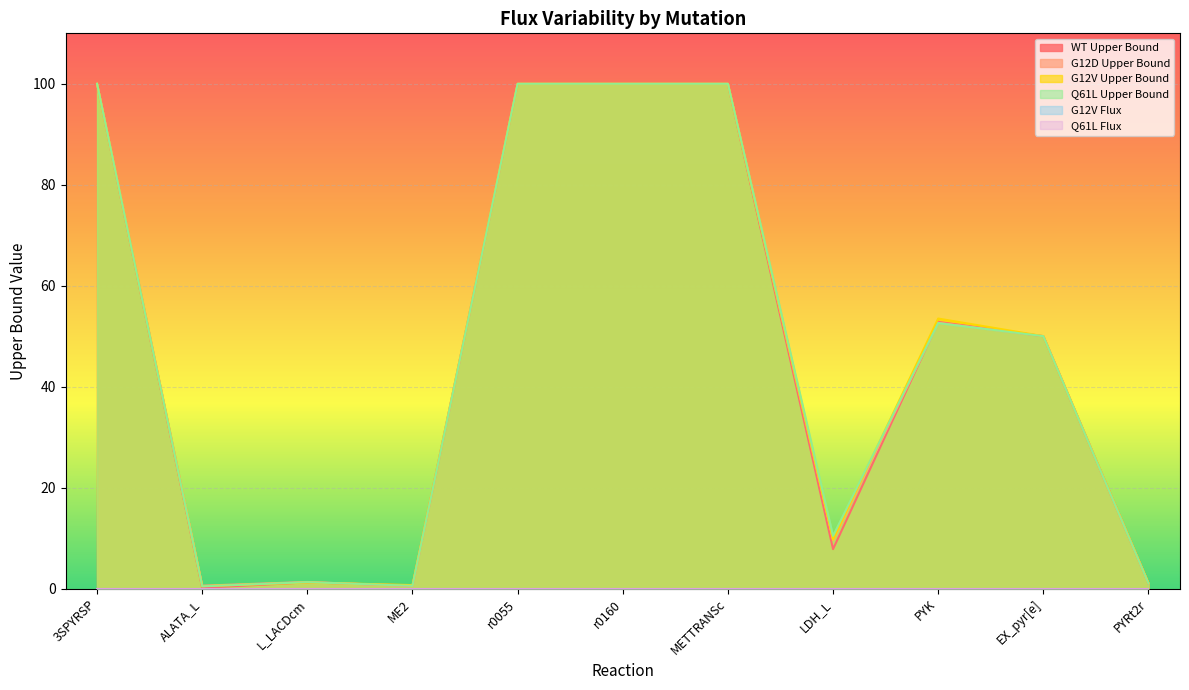

Between EX_pyr[e] and PYK, which is larger?

PYK